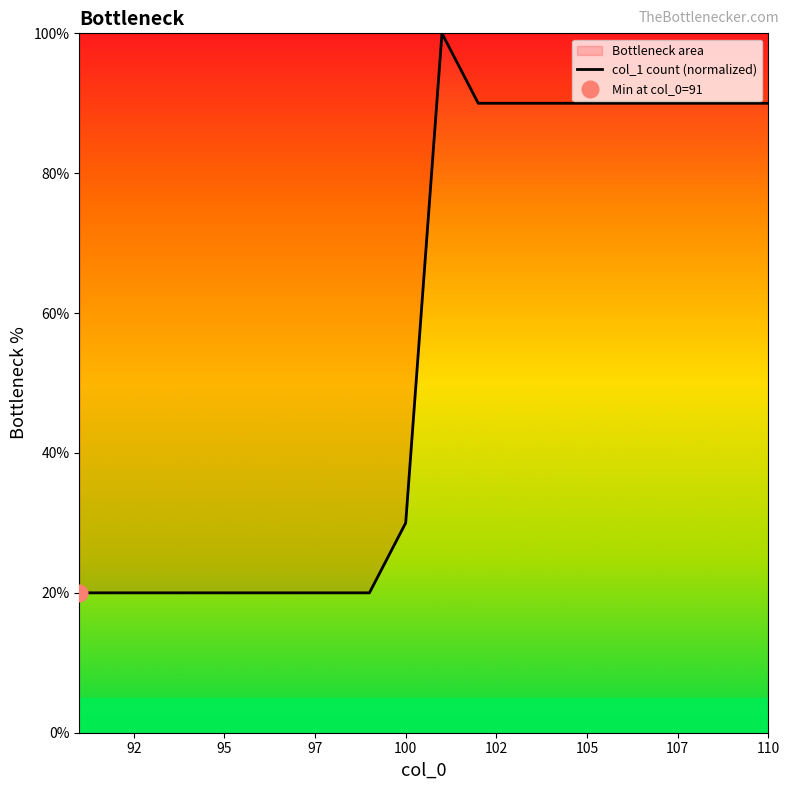

Does the chart display data point markers on the line(s)?

No